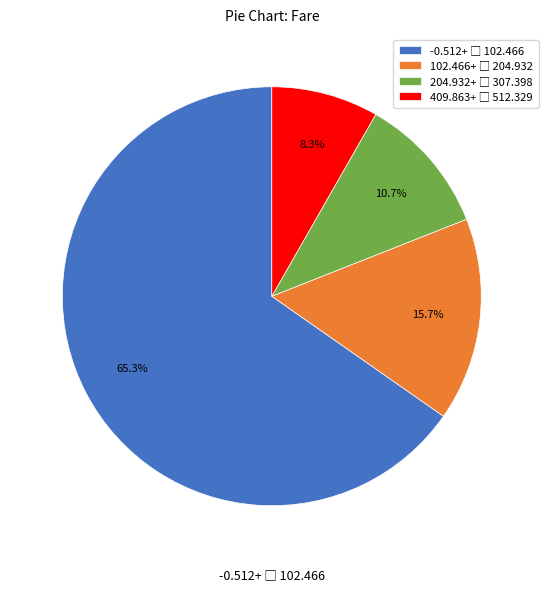

Does any single category account for the majority?

Yes